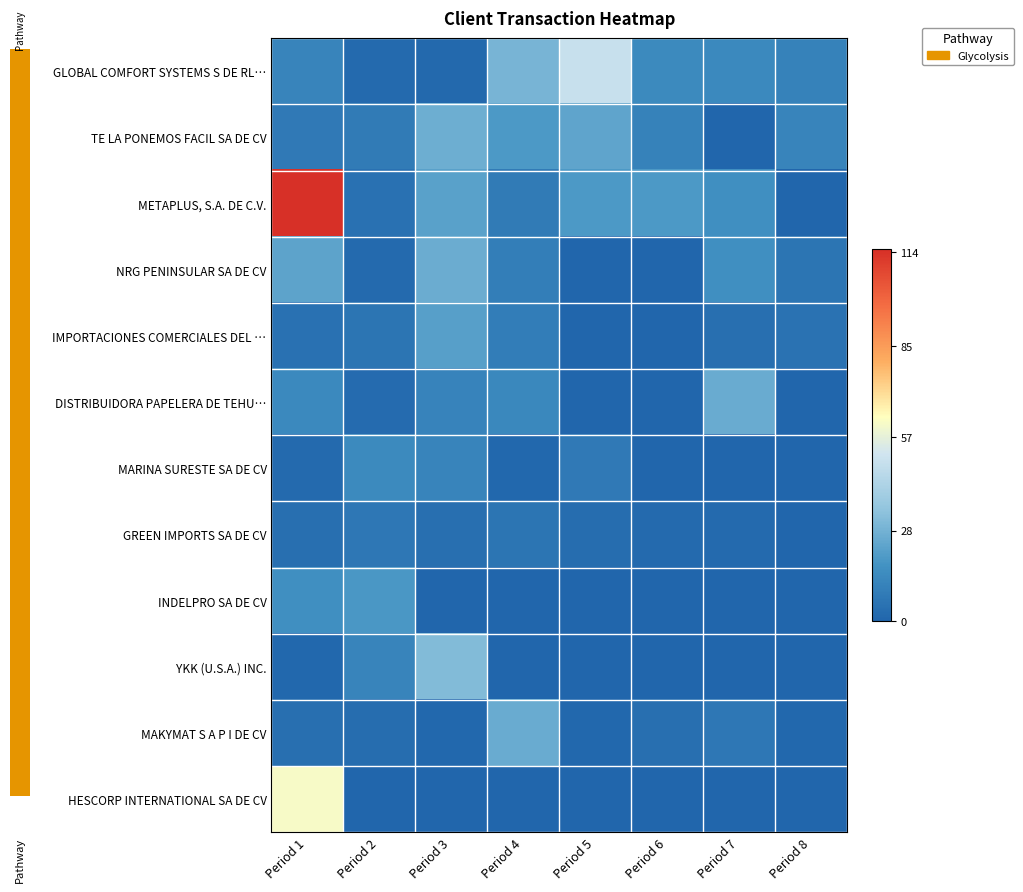

Reading left to right, list all the values displayed in this chart.

GLOBAL COMFORT SYSTEMS S DE RL…: Period 1=12.0	Period 2=2.0	Period 3=1.7	Period 4=28.8	Period 5=49.3	Period 6=14.0	Period 7=13.7	Period 8=11.1
TE LA PONEMOS FACIL SA DE CV: Period 1=8.1	Period 2=8.4	Period 3=26.6	Period 4=19.4	Period 5=23.6	Period 6=10.9	Period 7=0.0	Period 8=12.0
METAPLUS, S.A. DE C.V.: Period 1=114.9	Period 2=4.6	Period 3=22.2	Period 4=8.2	Period 5=19.6	Period 6=19.4	Period 7=15.8	Period 8=0.0
NRG PENINSULAR SA DE CV: Period 1=23.2	Period 2=2.0	Period 3=26.4	Period 4=9.8	Period 5=0.0	Period 6=0.0	Period 7=16.0	Period 8=6.0
IMPORTACIONES COMERCIALES DEL …: Period 1=4.9	Period 2=6.2	Period 3=21.7	Period 4=9.2	Period 5=0.0	Period 6=0.0	Period 7=4.0	Period 8=5.0
DISTRIBUIDORA PAPELERA DE TEHU…: Period 1=13.7	Period 2=2.5	Period 3=11.5	Period 4=13.4	Period 5=0.0	Period 6=0.0	Period 7=26.0	Period 8=0.0
MARINA SURESTE SA DE CV: Period 1=2.0	Period 2=14.0	Period 3=12.0	Period 4=1.0	Period 5=8.0	Period 6=0.0	Period 7=0.0	Period 8=0.0
GREEN IMPORTS SA DE CV: Period 1=4.0	Period 2=7.0	Period 3=4.0	Period 4=6.0	Period 5=3.0	Period 6=2.0	Period 7=2.0	Period 8=0.0
INDELPRO SA DE CV: Period 1=16.0	Period 2=19.3	Period 3=0.0	Period 4=0.0	Period 5=0.0	Period 6=0.0	Period 7=0.0	Period 8=0.0
YKK (U.S.A.) INC.: Period 1=1.0	Period 2=12.0	Period 3=31.0	Period 4=0.0	Period 5=0.0	Period 6=0.0	Period 7=0.0	Period 8=0.0
MAKYMAT S A P I DE CV: Period 1=4.0	Period 2=3.0	Period 3=1.0	Period 4=26.0	Period 5=1.0	Period 6=4.0	Period 7=7.0	Period 8=1.0
HESCORP INTERNATIONAL SA DE CV: Period 1=61.2	Period 2=0.0	Period 3=0.0	Period 4=0.0	Period 5=0.0	Period 6=0.0	Period 7=0.0	Period 8=0.0